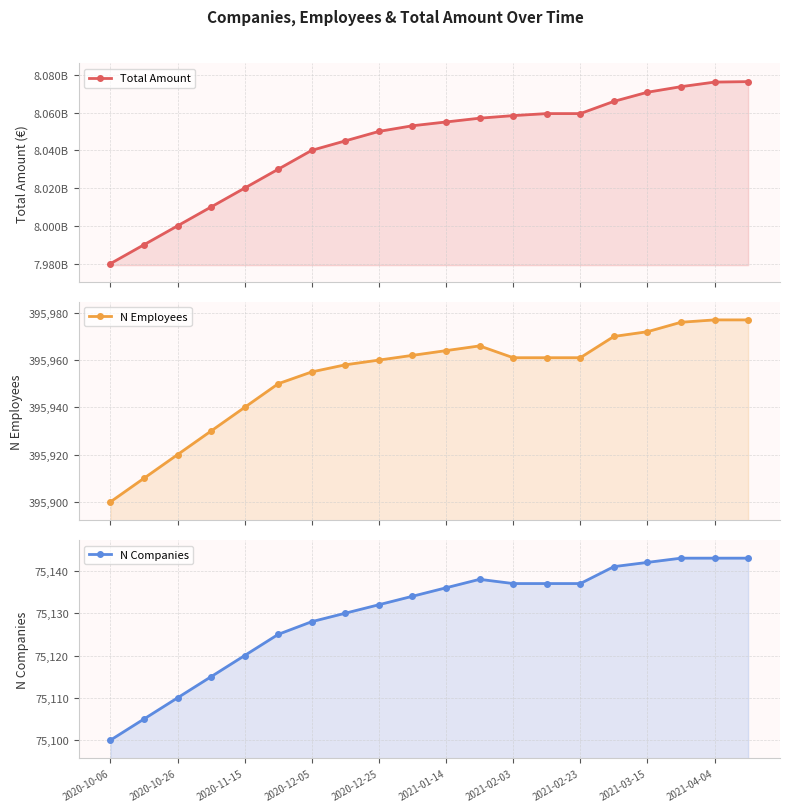

List the series in order of their peak value, highest first.

Total Amount, N Employees, N Companies